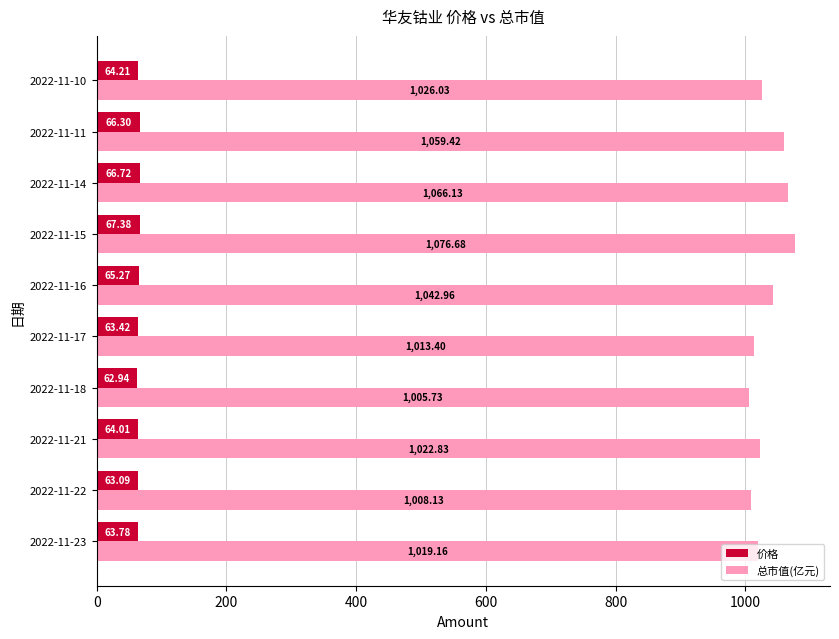

What is the average value of the 价格 series?

64.7